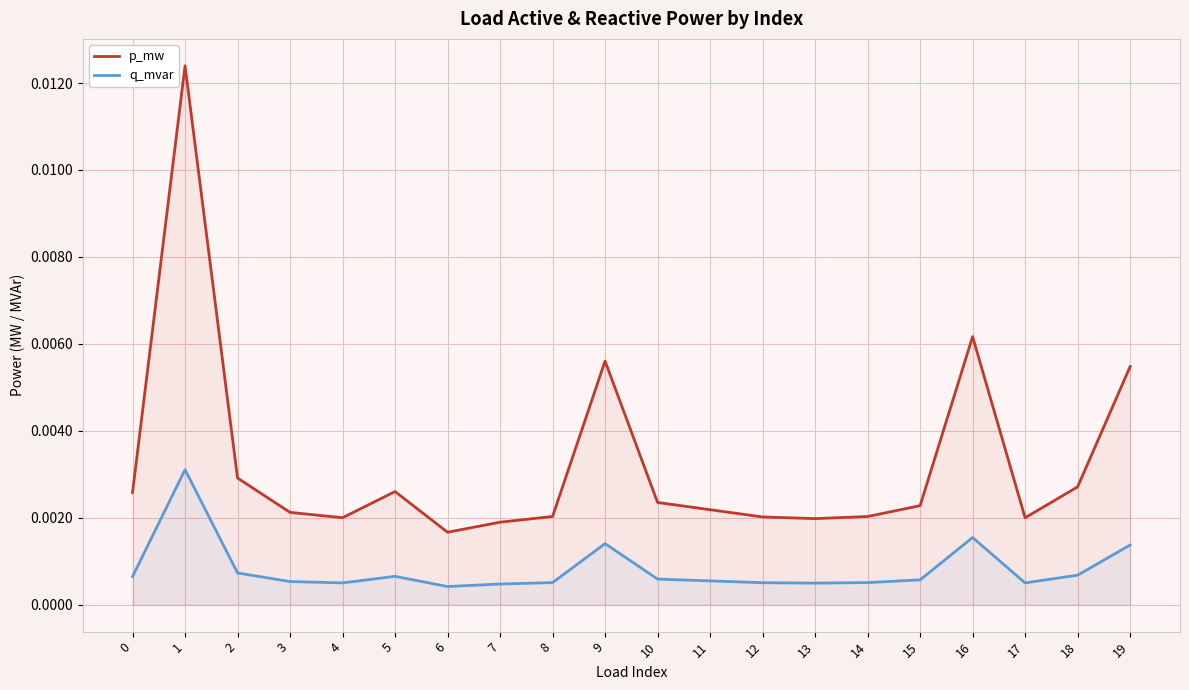

The p_mw series shows 0.0 at 12. True or false?

True